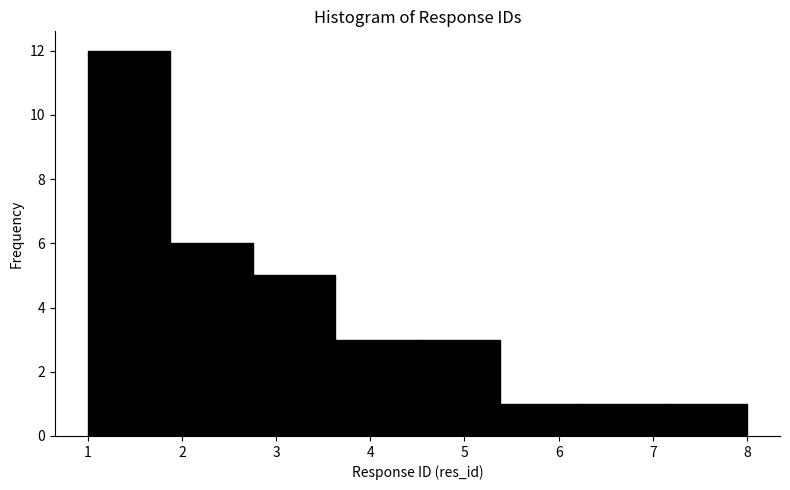

What is the height of the bar covering 1.9 to 2.8 on the x-axis? Neither the bar edges nor the heights are printed on the chart, so give them approximately, as read against the axes.

6